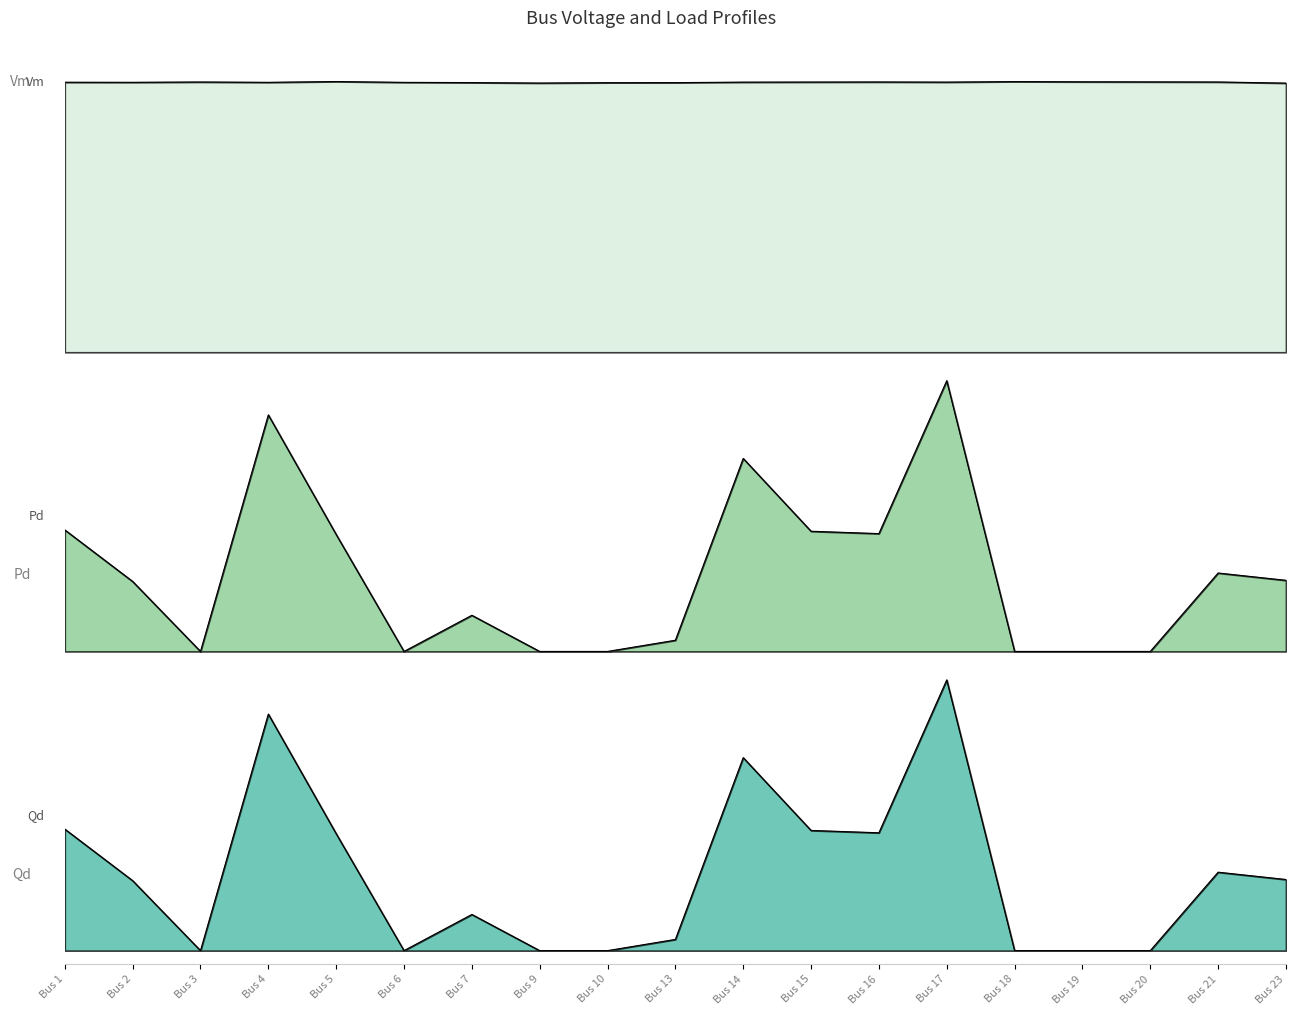

At which category does Qd reach its first local peak?

Bus 4